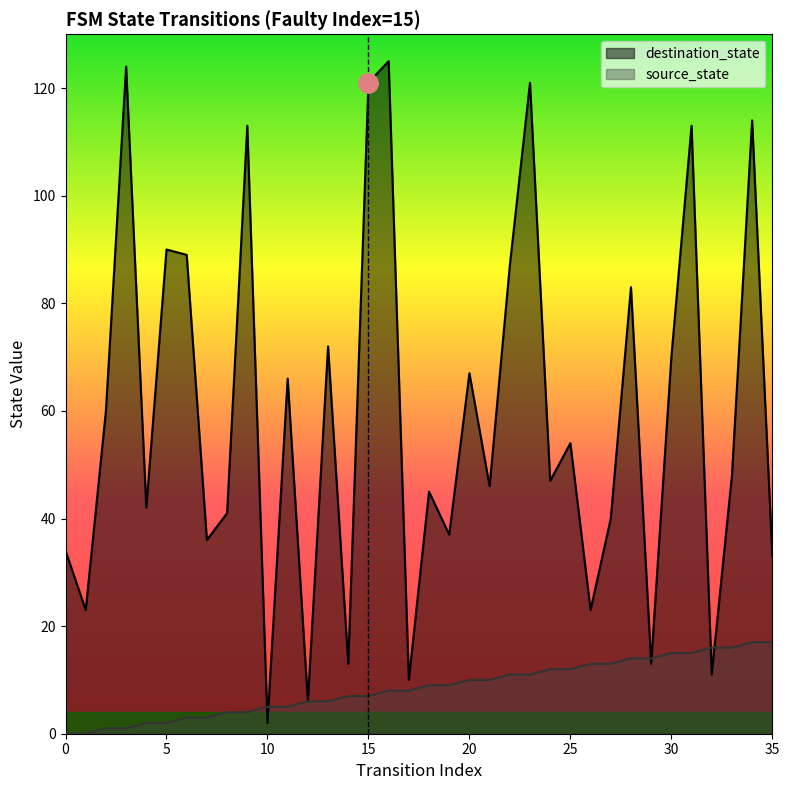

Between which two adjacent categories do destination_state and source_state first intersect?

9 and 10